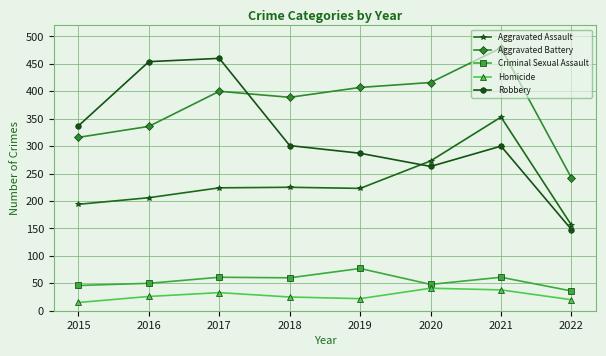

What is the value of the Robbery point at the 4th from the left?

301